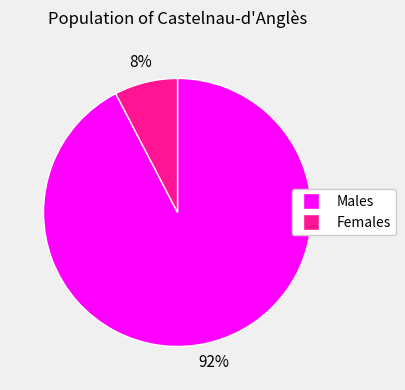

Does any single category account for the majority?

Yes